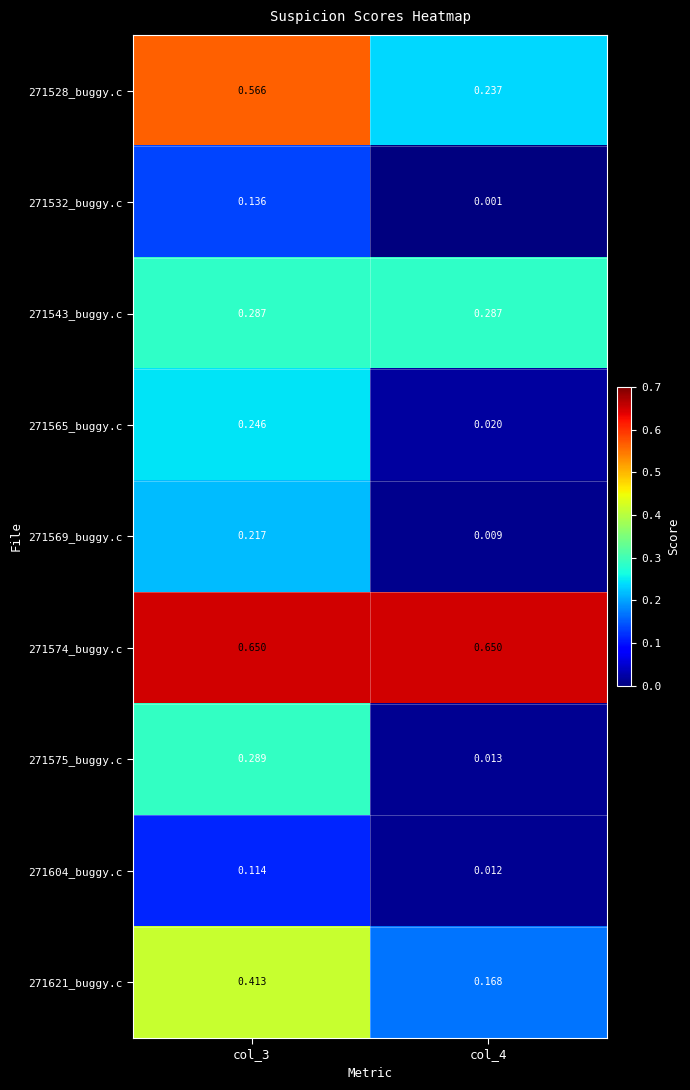

Is the value of 271528_buggy.c at col_4 greater than the value of 271565_buggy.c at col_4?

Yes